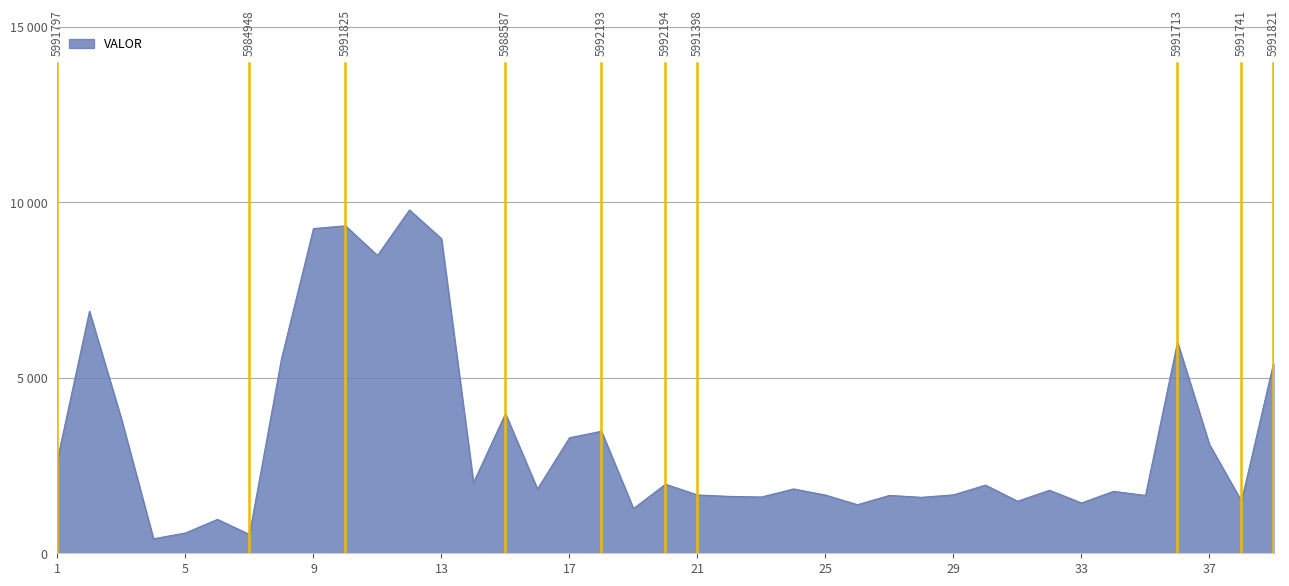

At which label is the value closest to 5095?

39